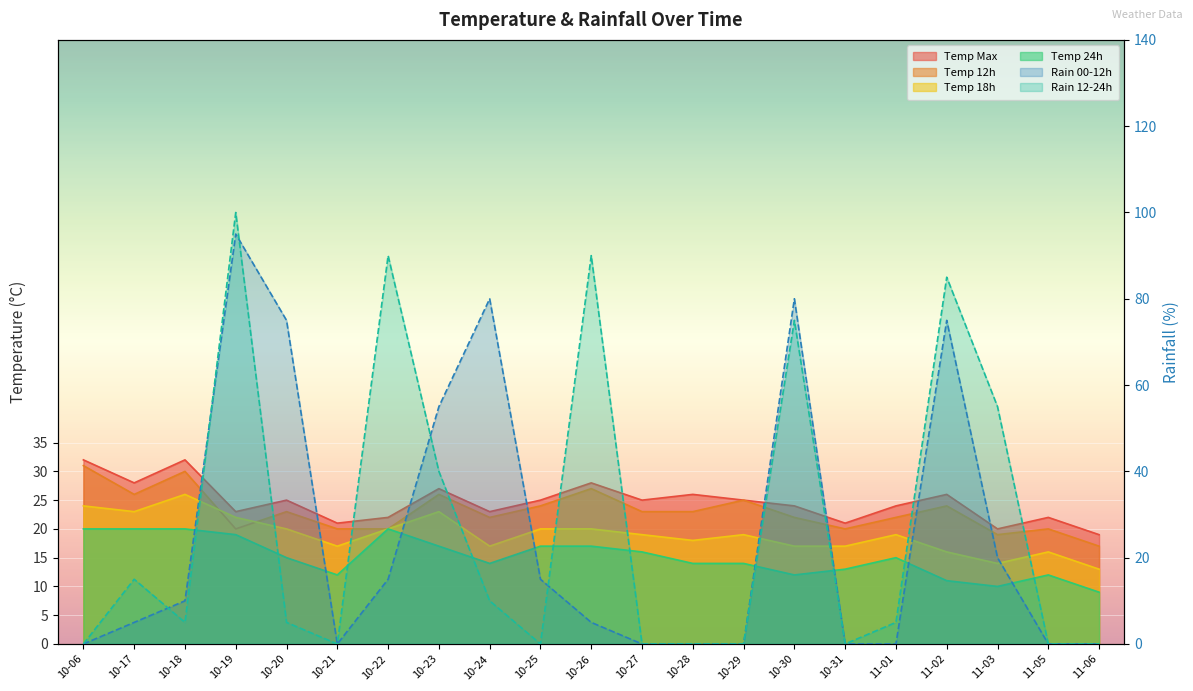

Between 11-02 and 10-06, which is larger?

10-06